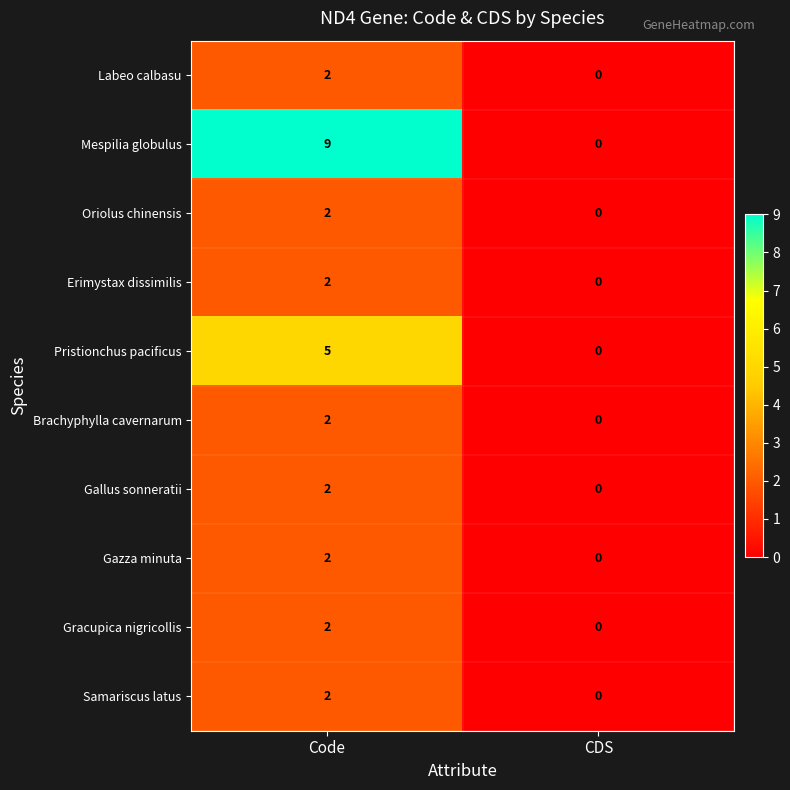

At which label is Mespilia globulus closest to 4?

CDS